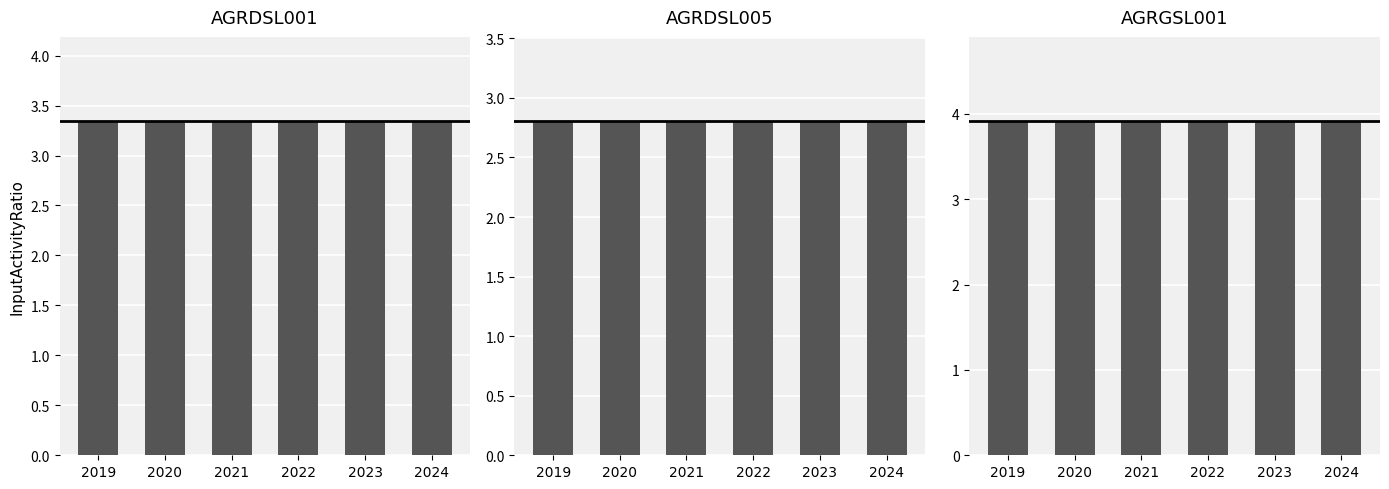

Are the bars grouped side by side (vs. stacked)?

Yes